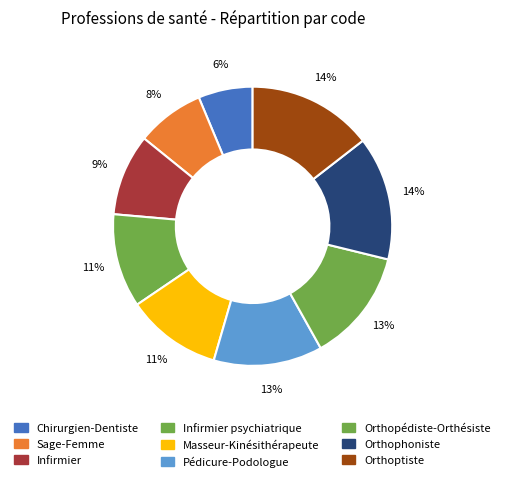

Rank the categories by value from lowest to highest.

Chirurgien-Dentiste, Sage-Femme, Infirmier, Infirmier psychiatrique, Masseur-Kinésithérapeute, Pédicure-Podologue, Orthopédiste-Orthésiste, Orthophoniste, Orthoptiste